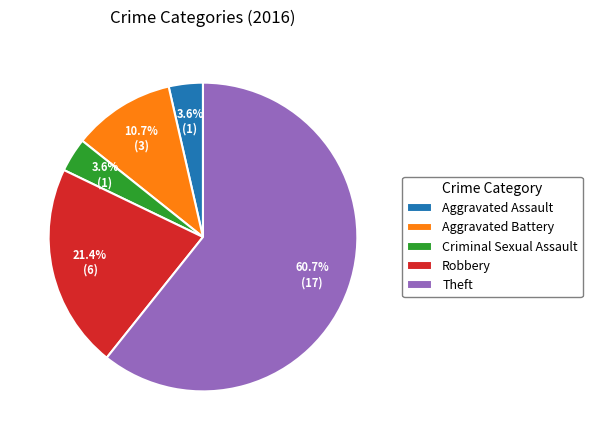

Between Theft and Aggravated Battery, which is larger?

Theft